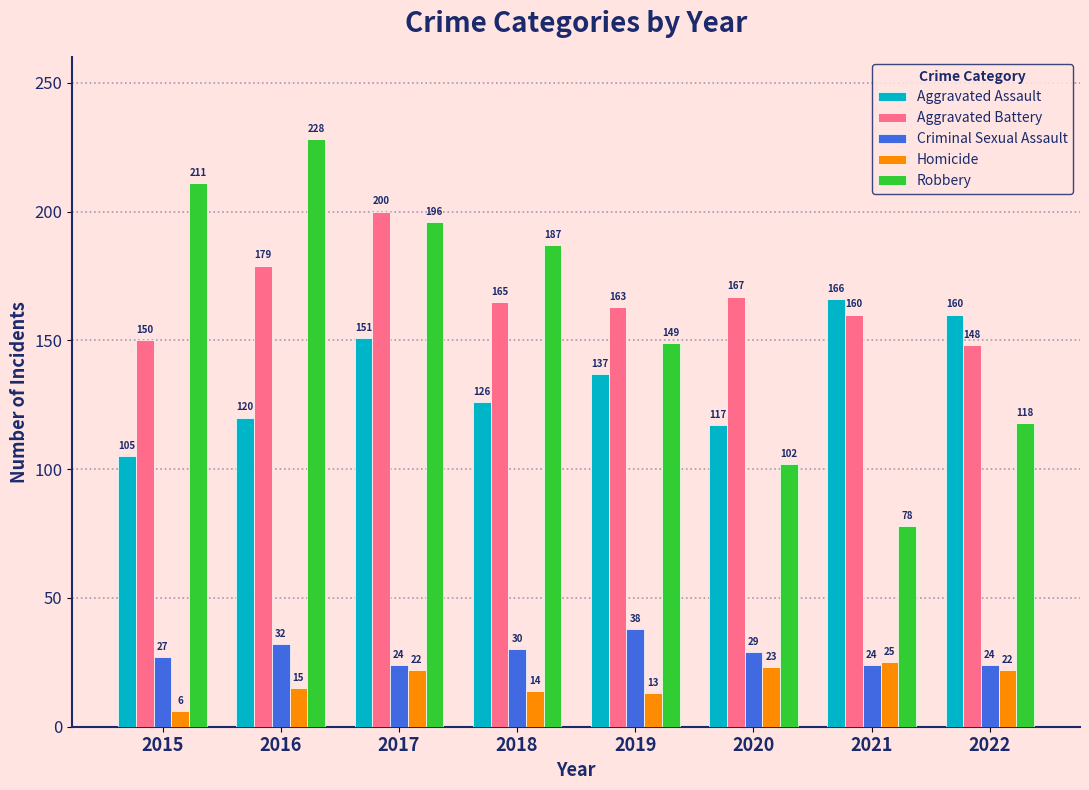

Reading left to right, what are all the values shown in this chart?

Aggravated Assault: 105	120	151	126	137	117	166	160
Aggravated Battery: 150	179	200	165	163	167	160	148
Criminal Sexual Assault: 27	32	24	30	38	29	24	24
Homicide: 6	15	22	14	13	23	25	22
Robbery: 211	228	196	187	149	102	78	118